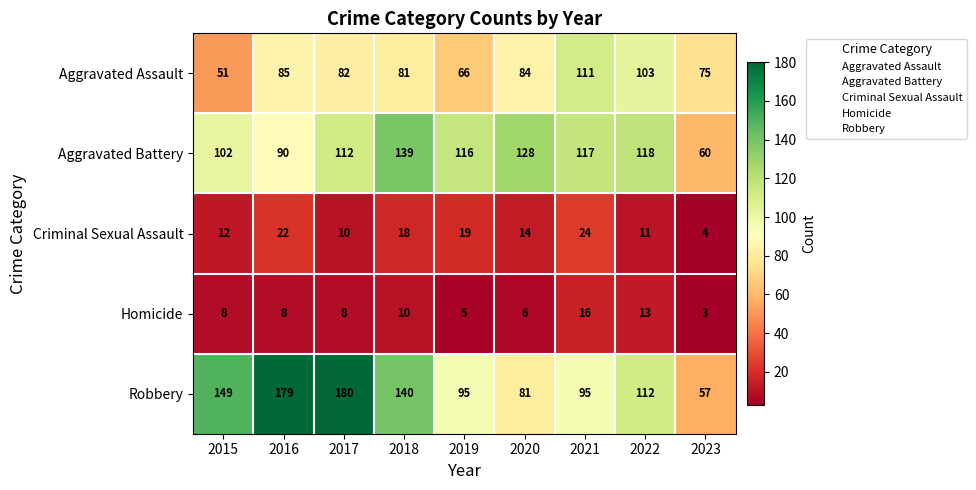

What is the difference between the Robbery values at 2016 and 2023?

122